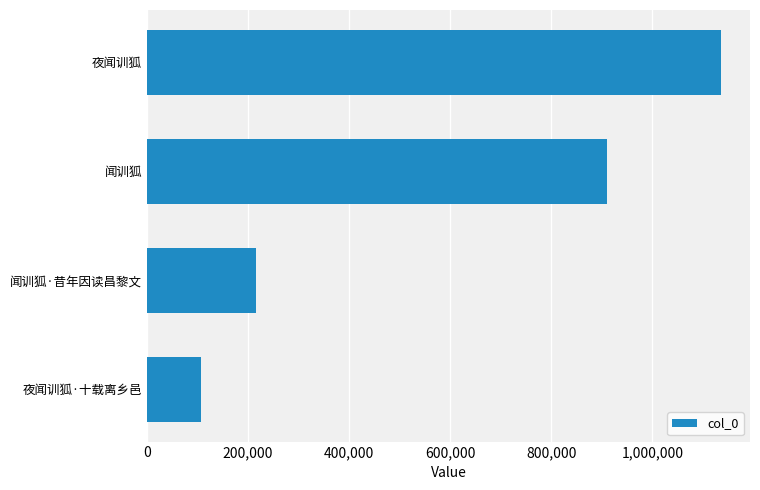

List the labels in order of value, smallest first.

夜闻训狐·十载离乡邑, 闻训狐·昔年因读昌黎文, 闻训狐, 夜闻训狐